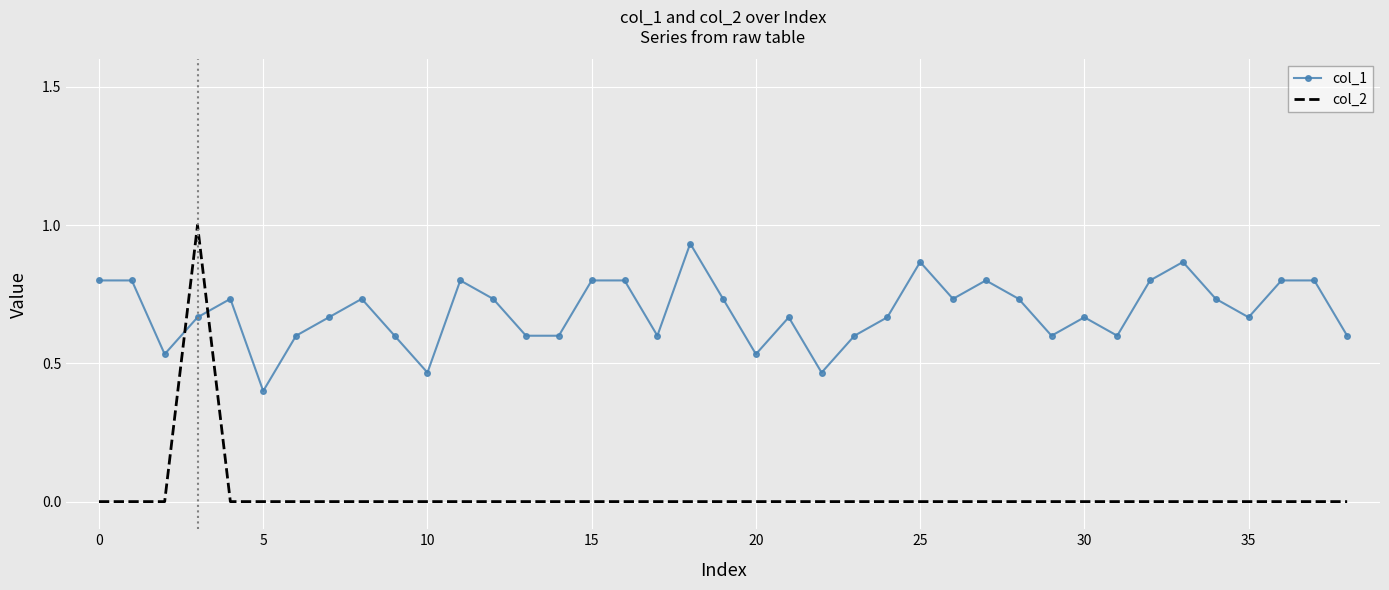

List the series in order of their overall mean, lowest first.

col_2, col_1